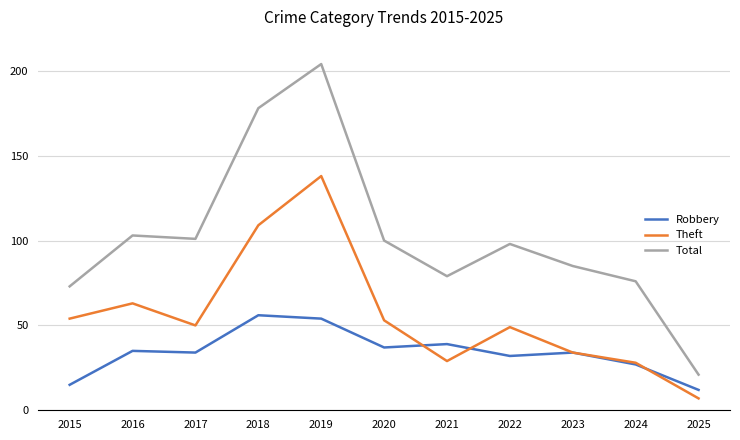

Which series has the largest range (max minus min)?

Total